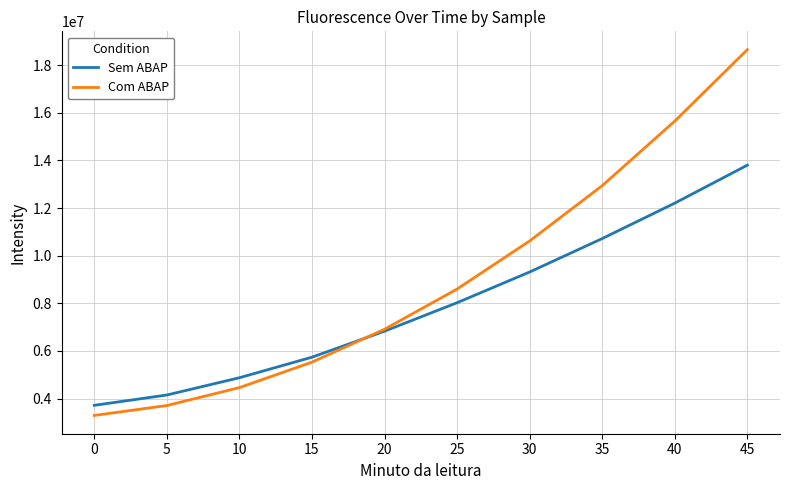

At which category is the sum across all series the highest?

45